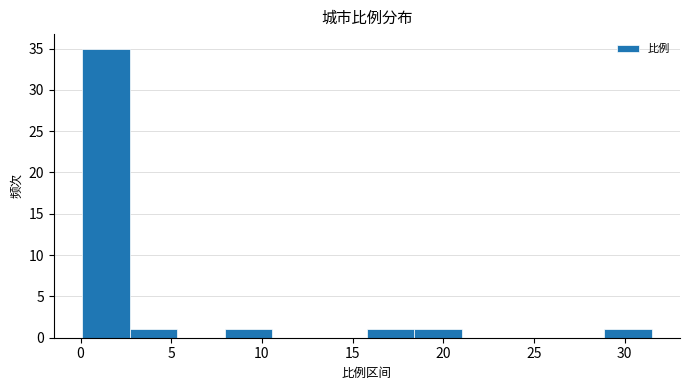

Over which range of the x-axis is the bar tallest?

0.0 to 2.5